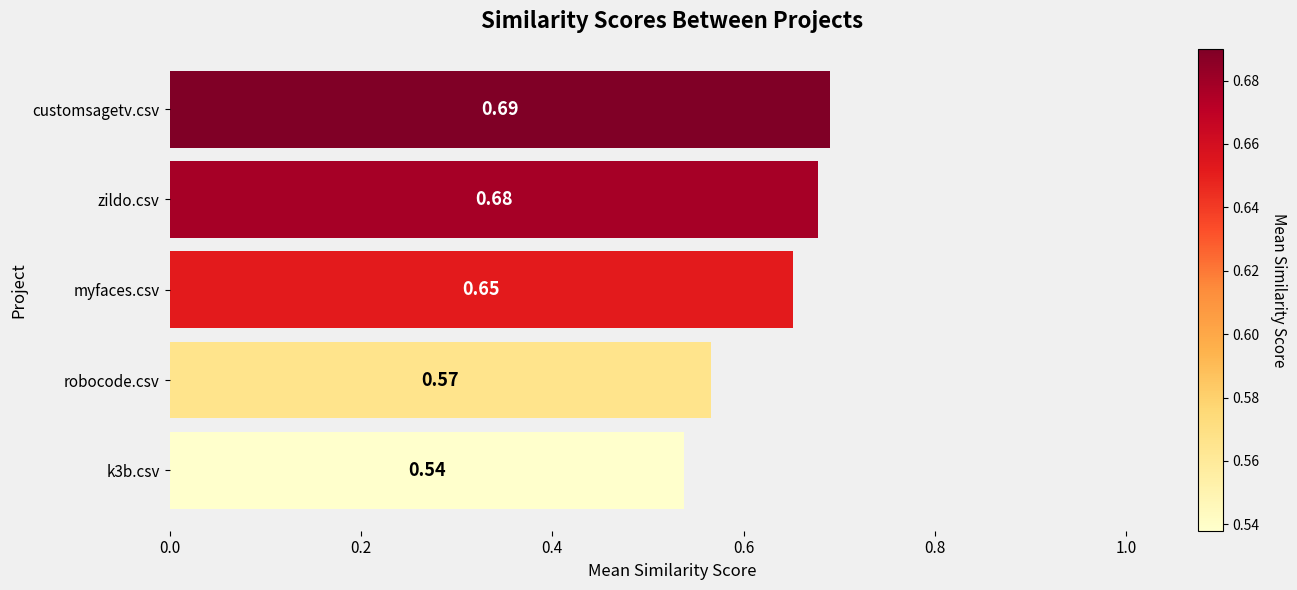

Count the values in the range 0 to 1.

5